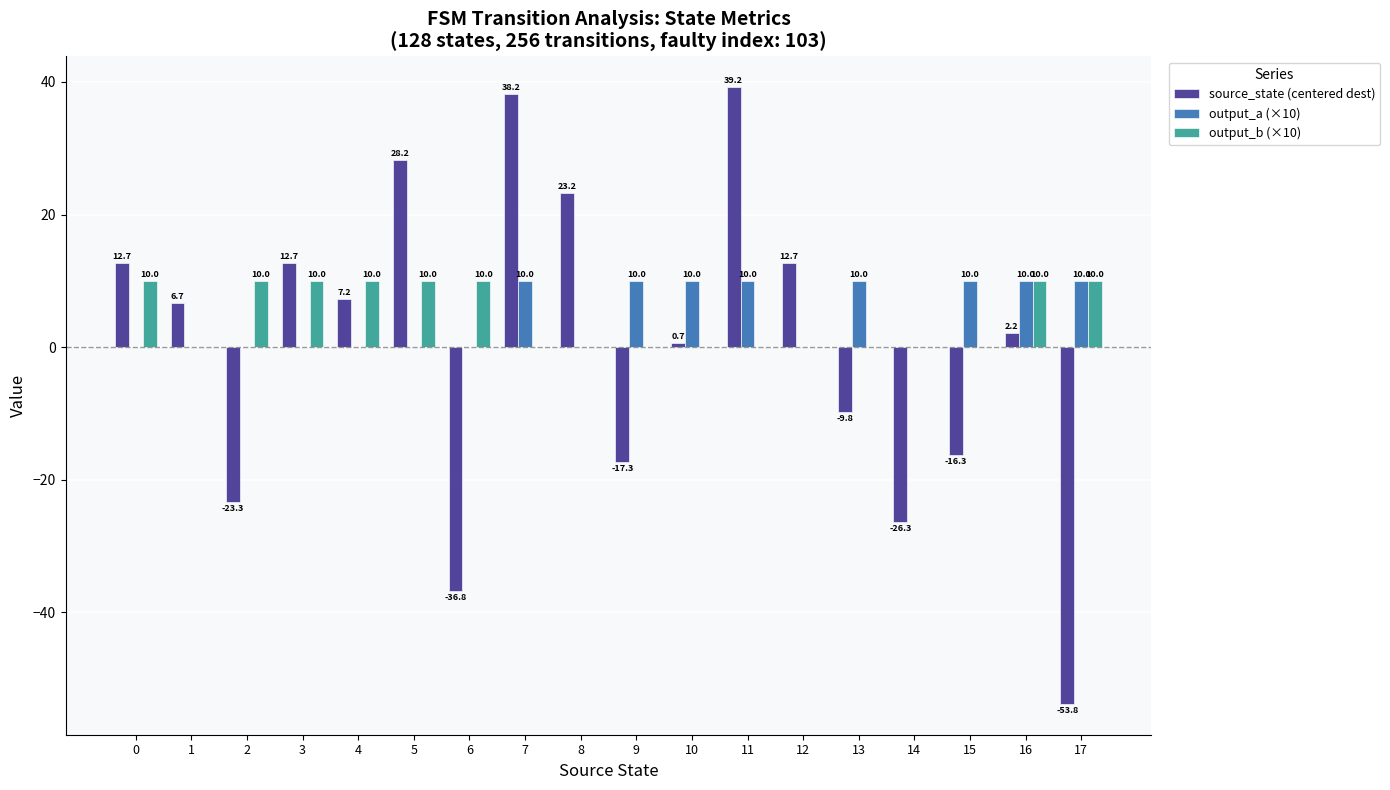

Reading right to left, extract all data points from this chart.

source_state (centered dest): 17=-53.8	16=2.2	15=-16.3	14=-26.3	13=-9.8	12=12.7	11=39.2	10=0.7	9=-17.3	8=23.2	7=38.2	6=-36.8	5=28.2	4=7.2	3=12.7	2=-23.3	1=6.7	0=12.7
output_a (×10): 17=10.0	16=10.0	15=10.0	14=0.0	13=10.0	12=0.0	11=10.0	10=10.0	9=10.0	8=0.0	7=10.0	6=0.0	5=0.0	4=0.0	3=0.0	2=0.0	1=0.0	0=0.0
output_b (×10): 17=10.0	16=10.0	15=0.0	14=0.0	13=0.0	12=0.0	11=0.0	10=0.0	9=0.0	8=0.0	7=0.0	6=10.0	5=10.0	4=10.0	3=10.0	2=10.0	1=0.0	0=10.0